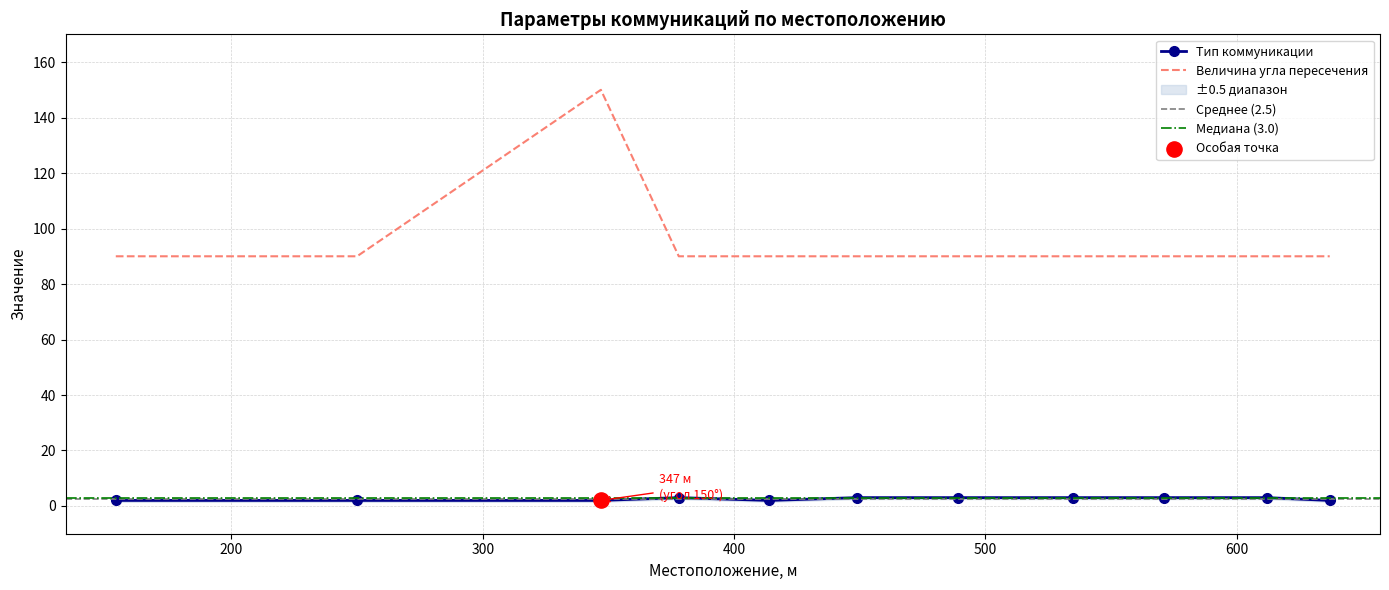

Is the value of Величина угла пересечения at 378 greater than the value of Тип коммуникации at 612?

Yes